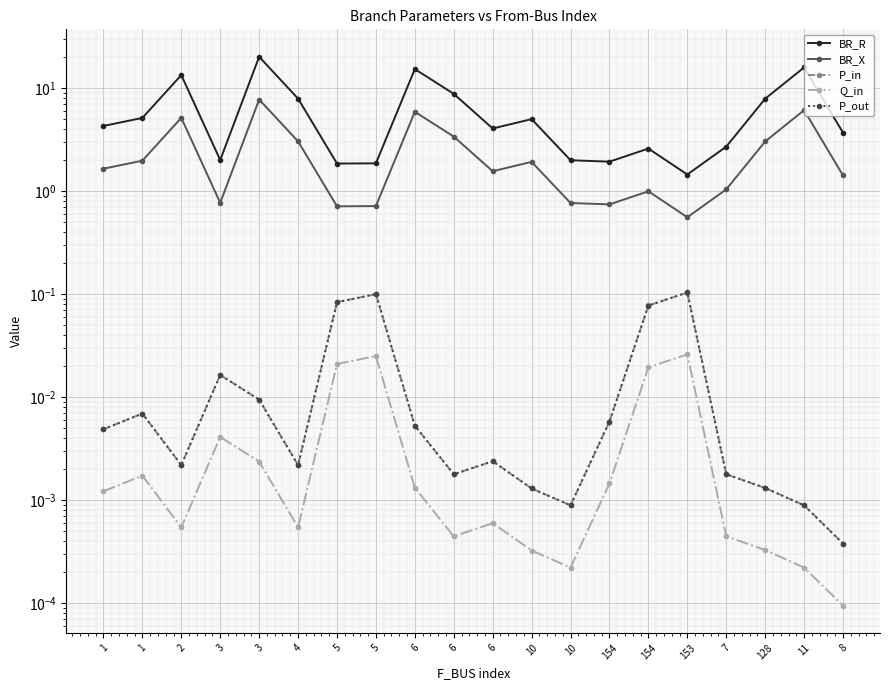

True or false: P_out has more than 2 interior local peaks.

True